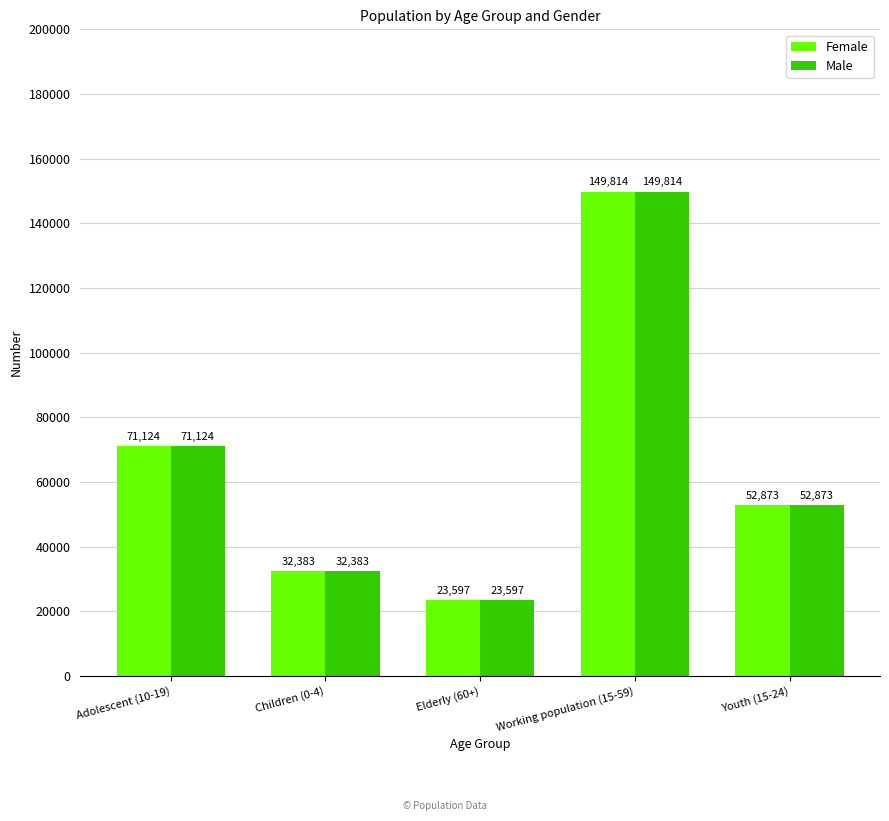

Rank the categories by Male value from highest to lowest.

Working population (15-59), Adolescent (10-19), Youth (15-24), Children (0-4), Elderly (60+)